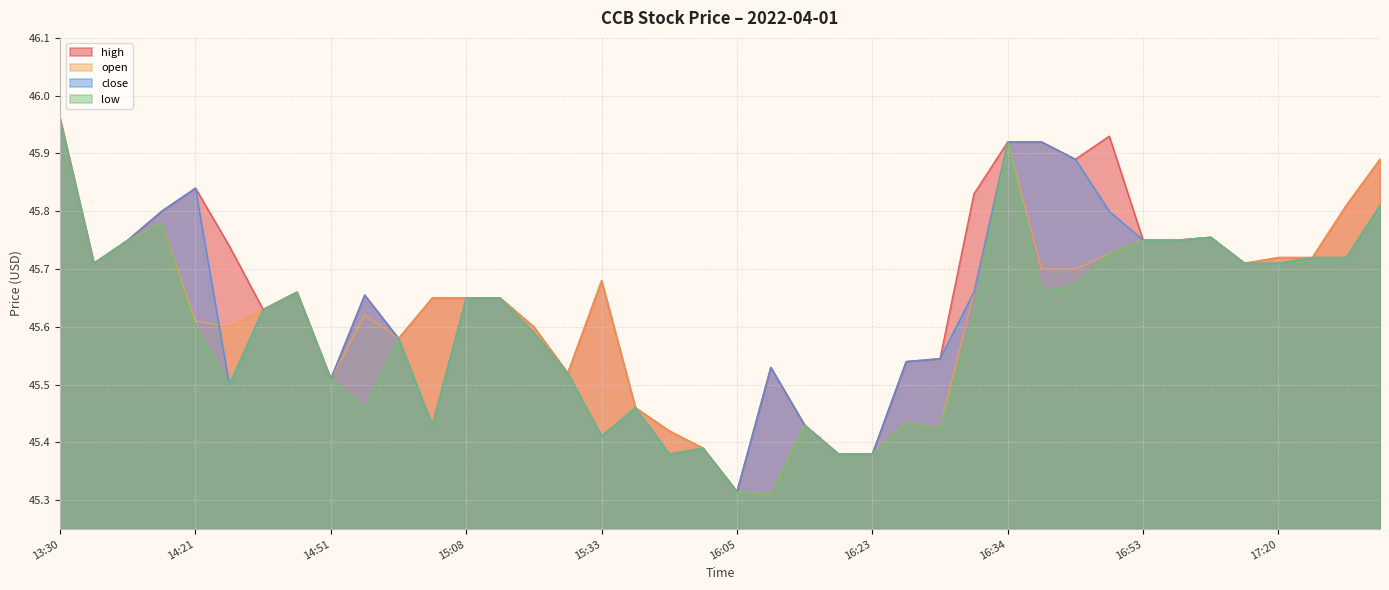

True or false: low has a value of 45.7 at 14:34.

True